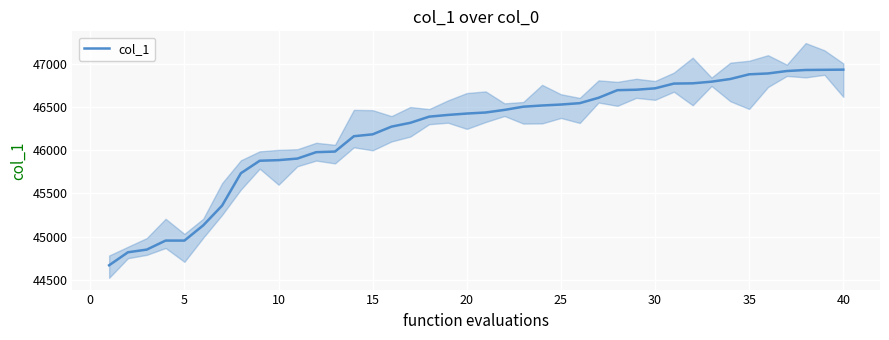

What is the maximum value for col_1?

46930